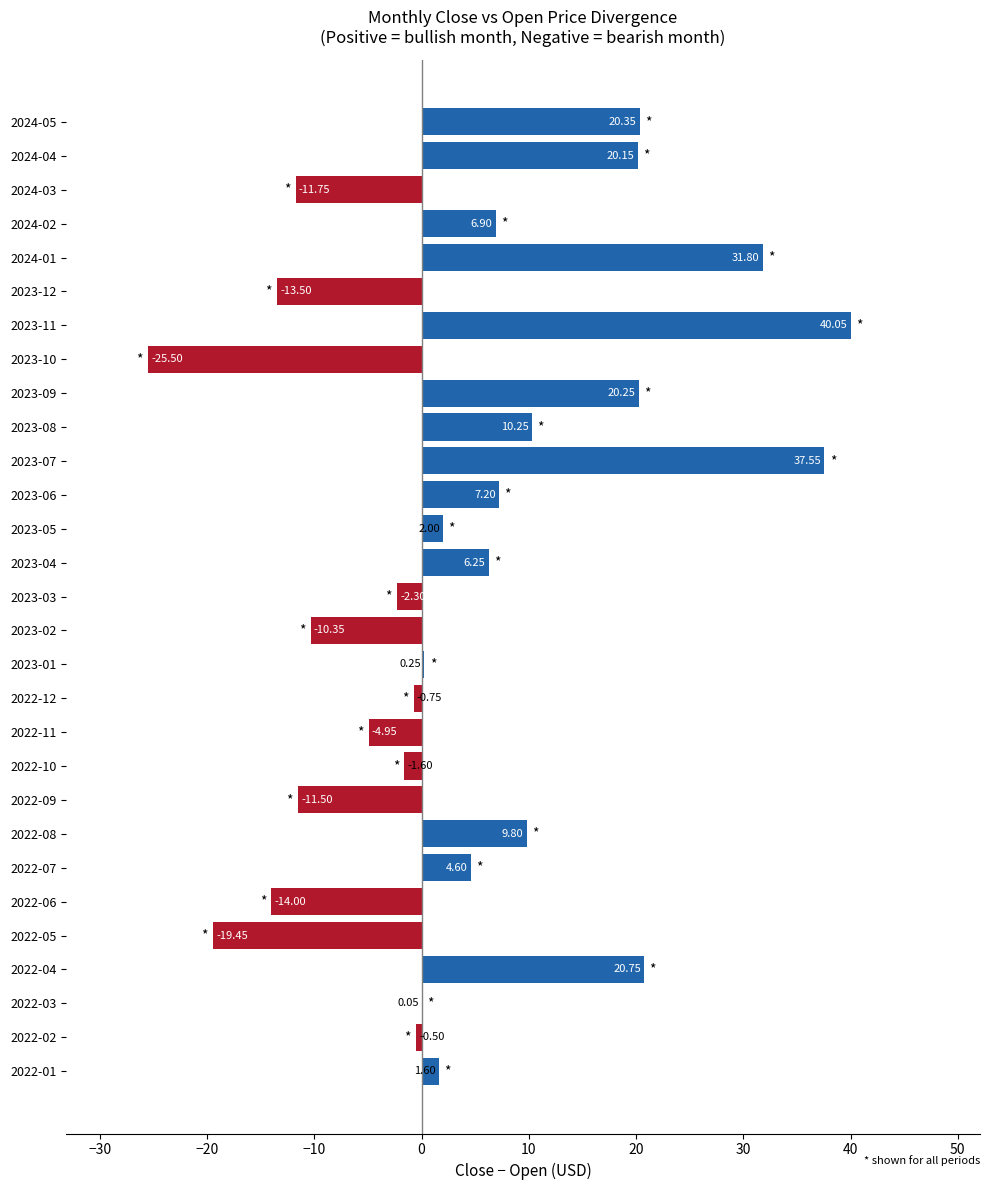

Are the bars horizontal?

Yes